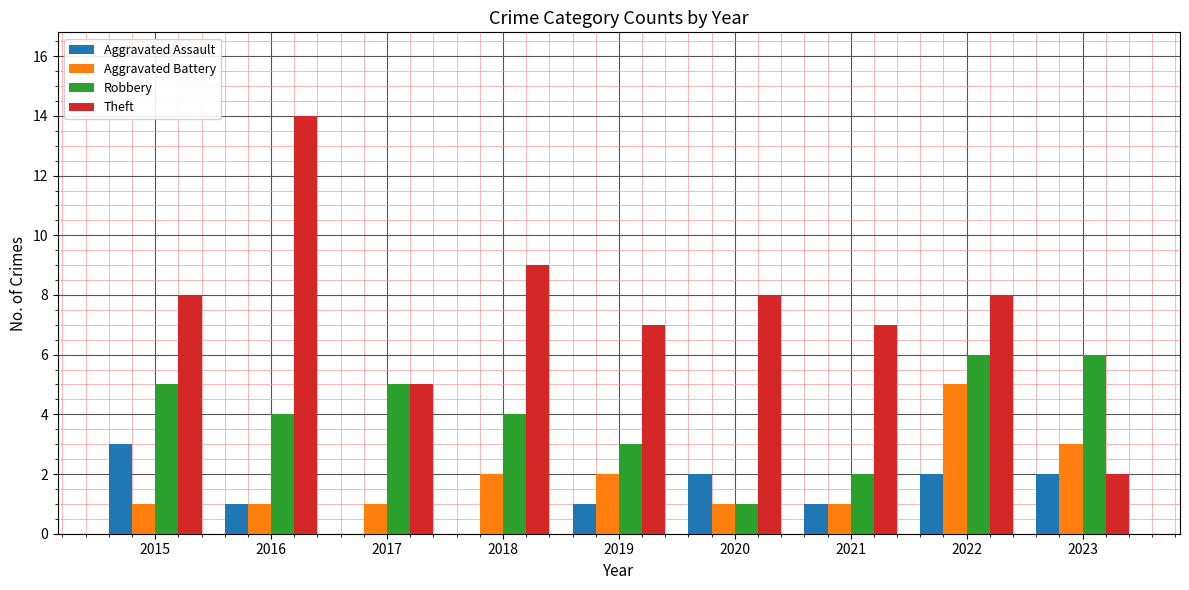

What is the spread (max minus min) of values at 2016?

13